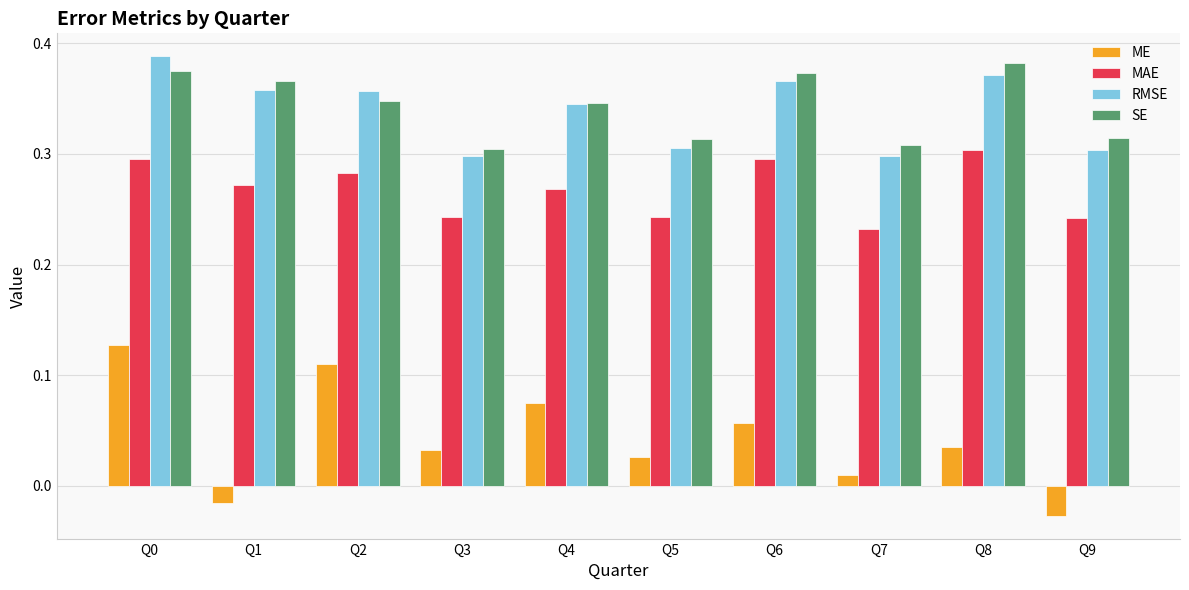

How many distinct data groups are displayed?

4